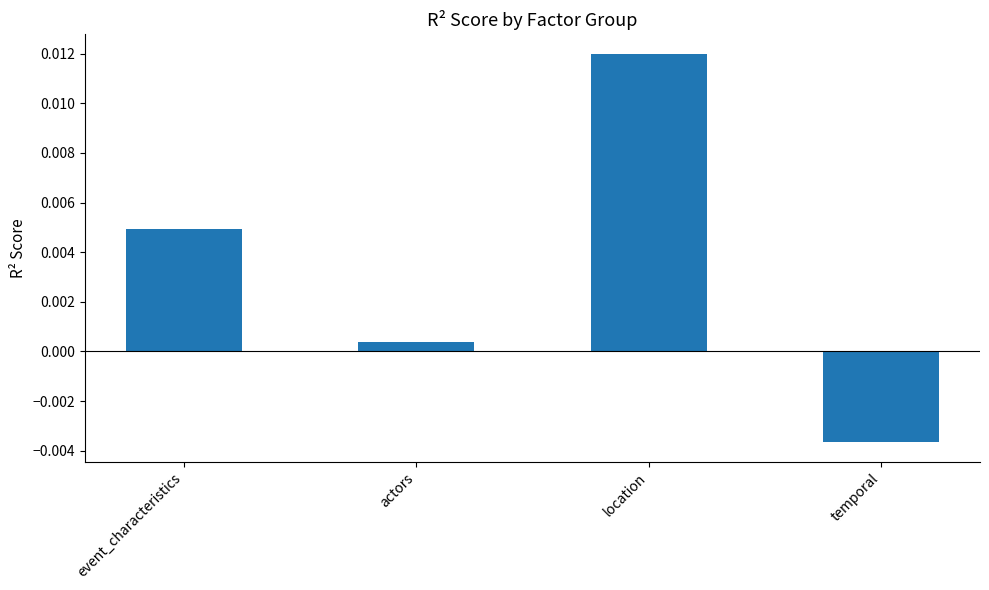

Where is the data nearest to the value 0?

actors